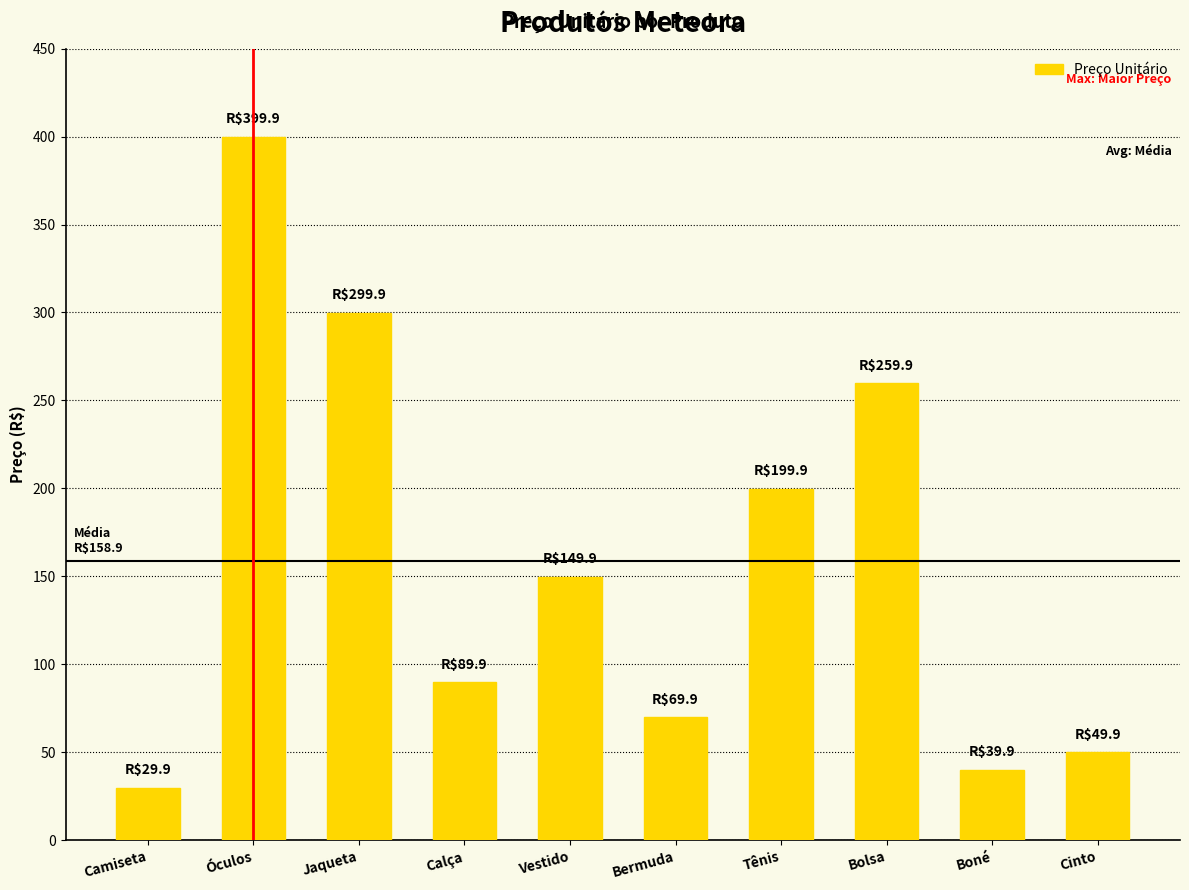

List the labels in order of value, smallest first.

Camiseta, Boné, Cinto, Bermuda, Calça, Vestido, Tênis, Bolsa, Jaqueta, Óculos